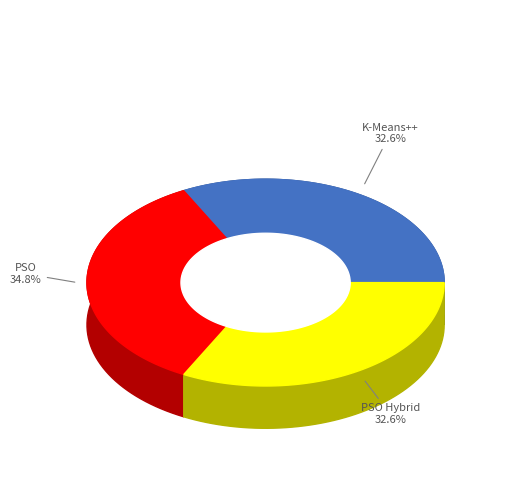

Rank the categories by value from highest to lowest.

PSO, K-Means++, PSO Hybrid